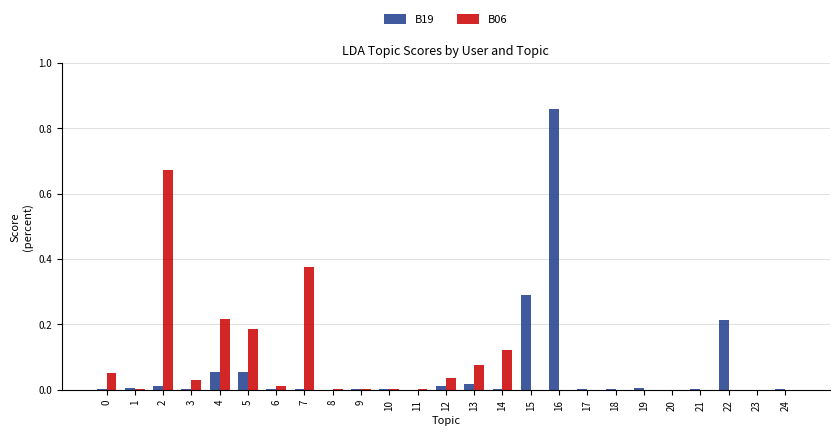

The B06 series shows 0.0 at 9. True or false?

True